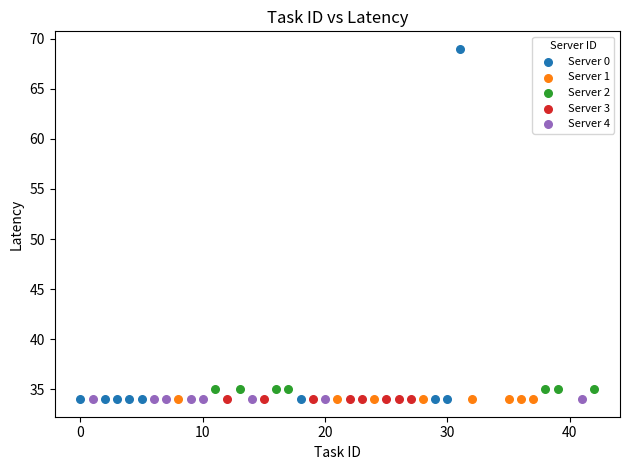

Which series contains the highest Y value?

Server 0